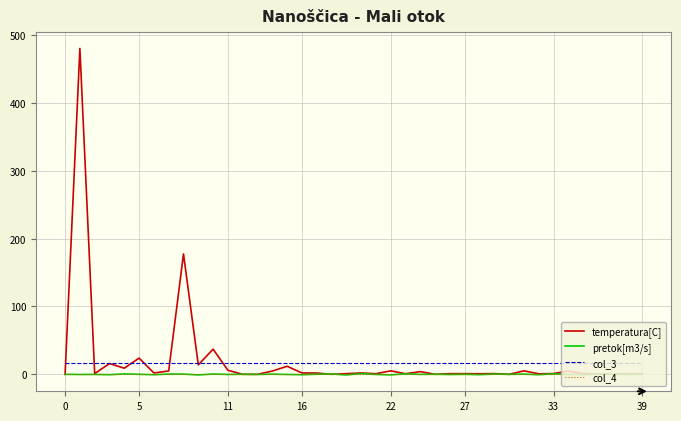

True or false: col_3 and pretok[m3/s] cross at least once.

False